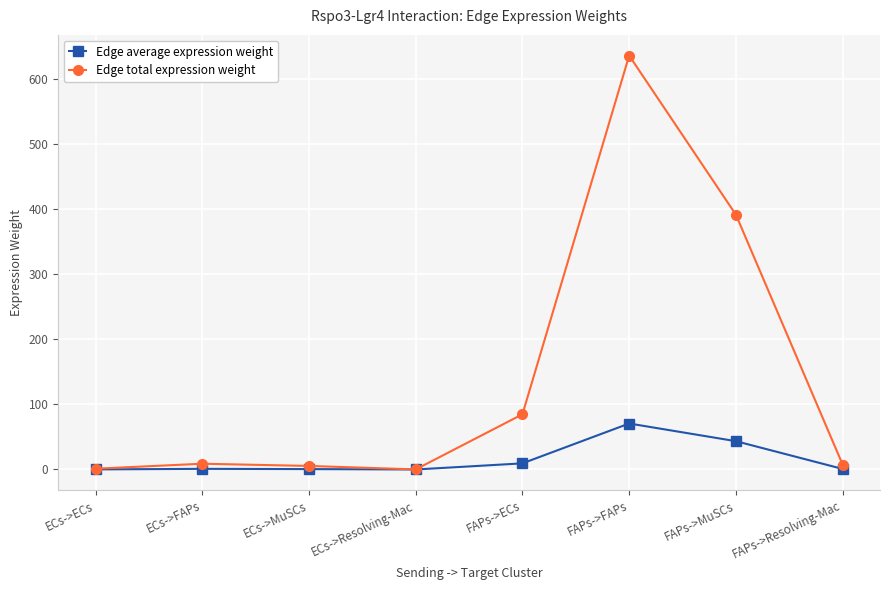

Which series has the widest spread of values?

Edge total expression weight